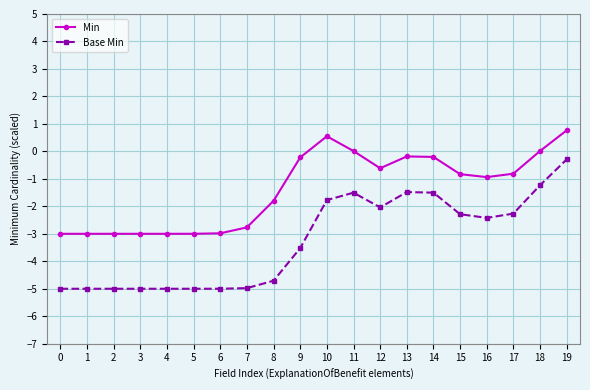

Which series has the largest total across all categories?

Min